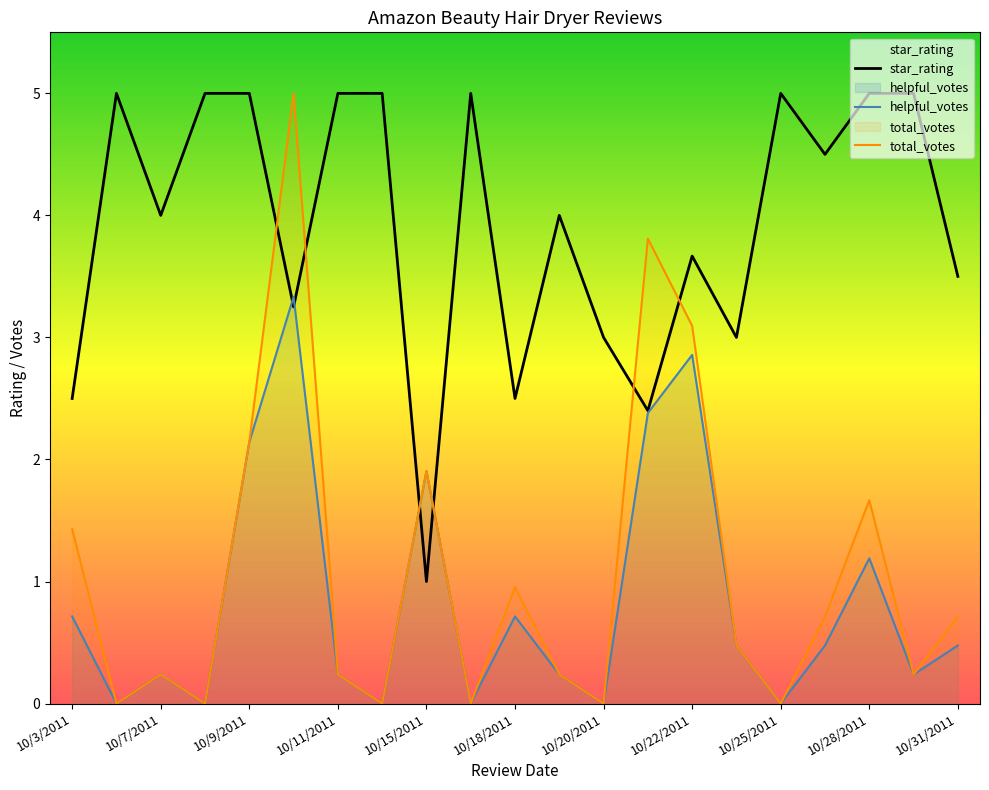

What is the greatest value displayed?

5.0